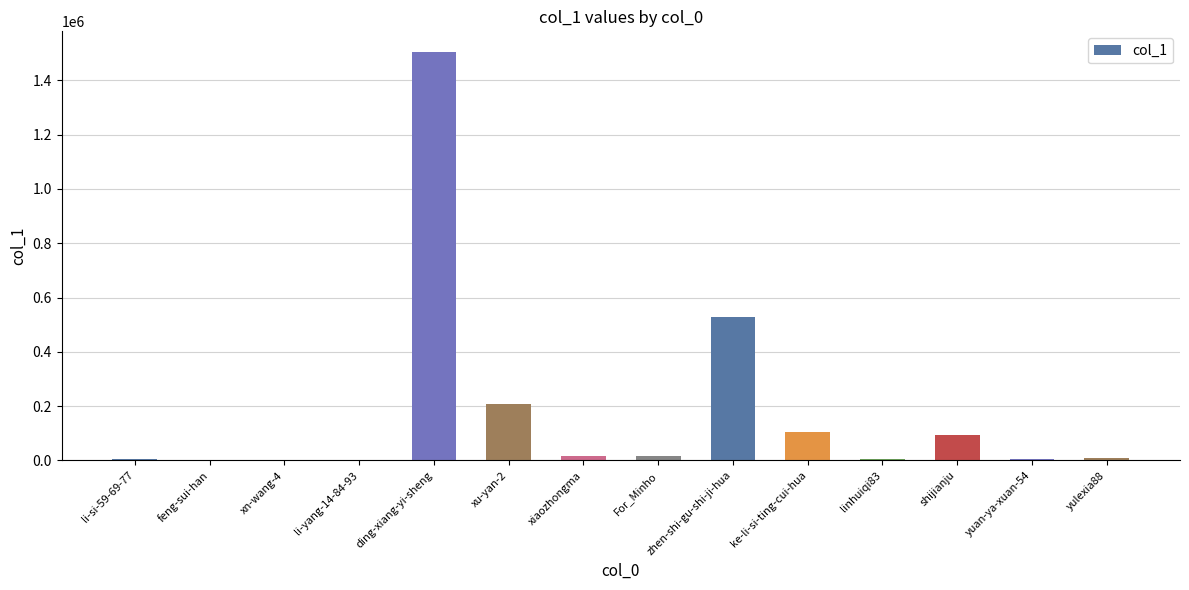

What is the sum of the values at ke-li-si-ting-cui-hua and yuan-ya-xuan-54?

111905